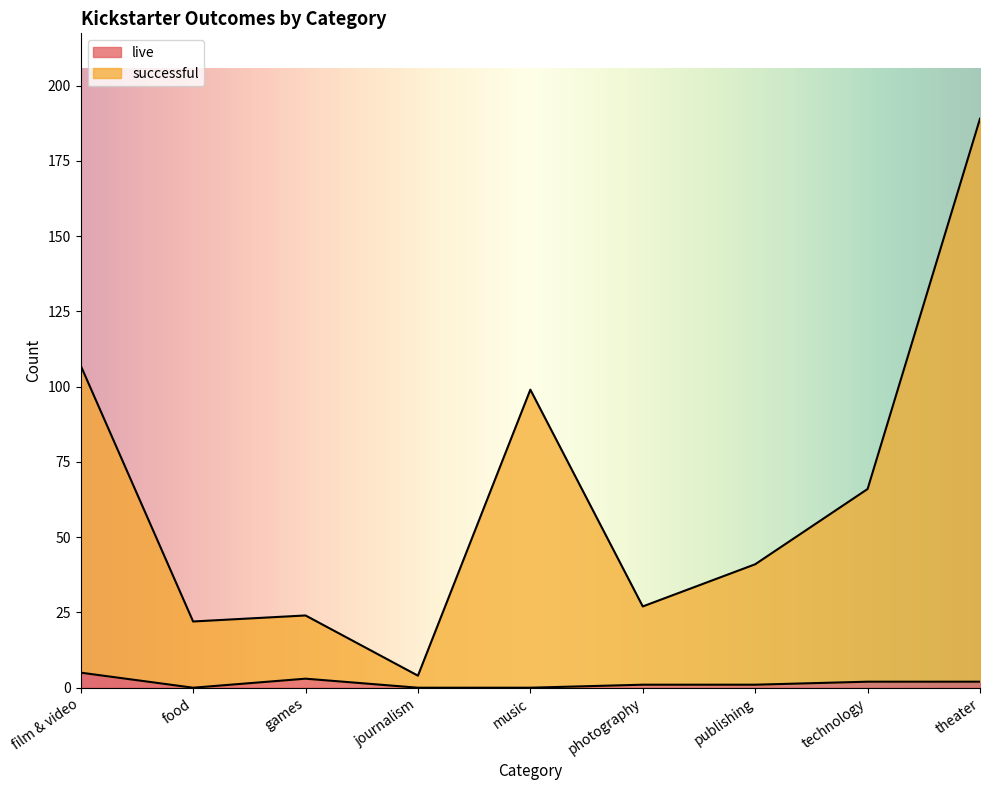

True or false: live has a value of 5 at film & video.

True